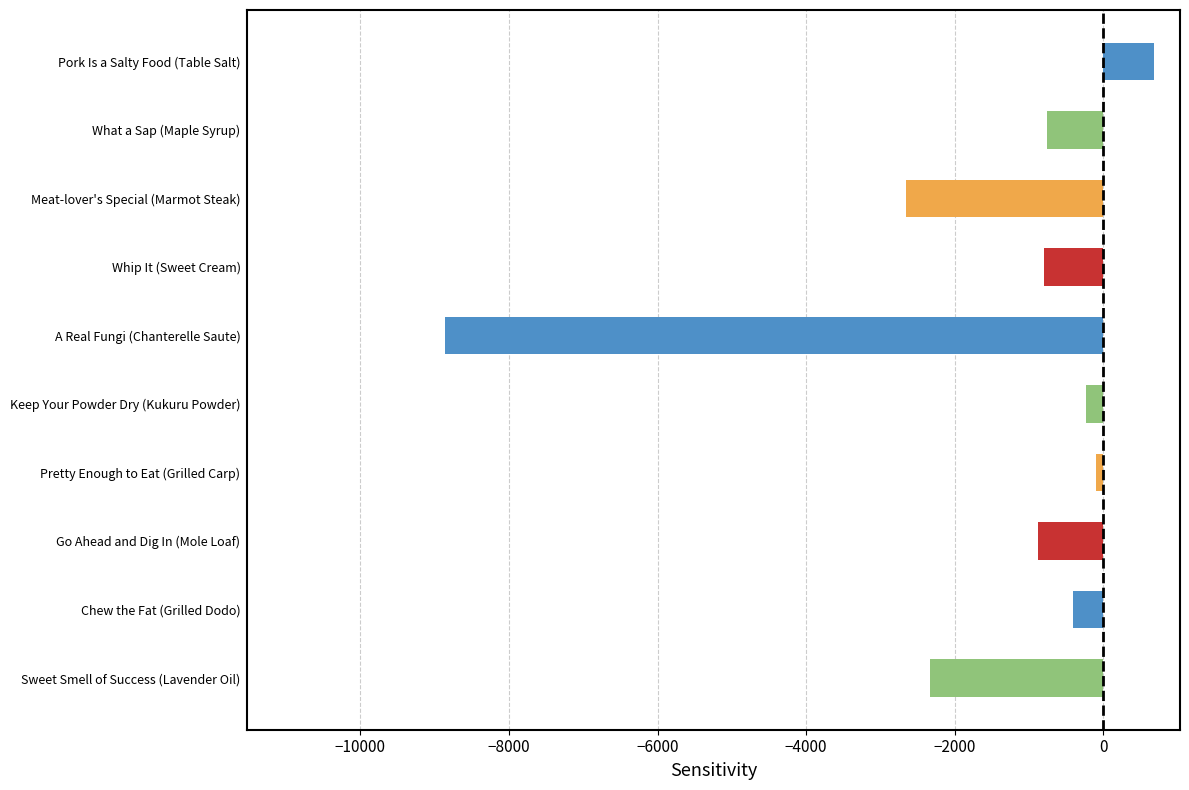

Between Whip It (Sweet Cream) and Chew the Fat (Grilled Dodo), which is larger?

Chew the Fat (Grilled Dodo)